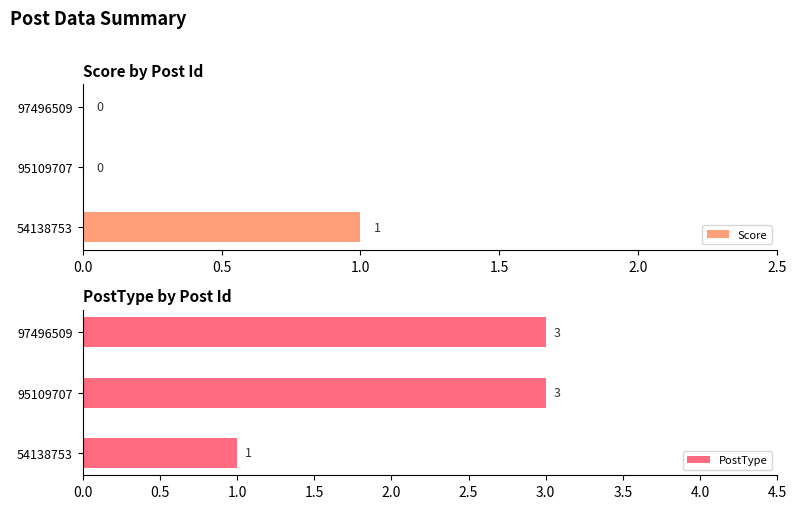

The Score series shows 1 at 54138753. True or false?

True